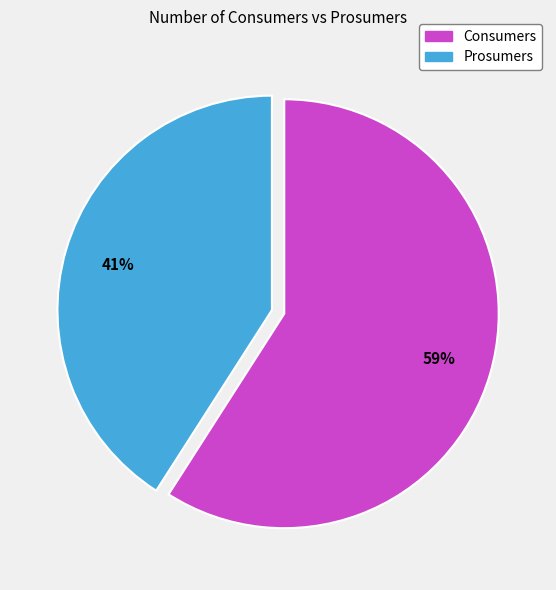

To the nearest percent, what is the average slice percentage?

50%